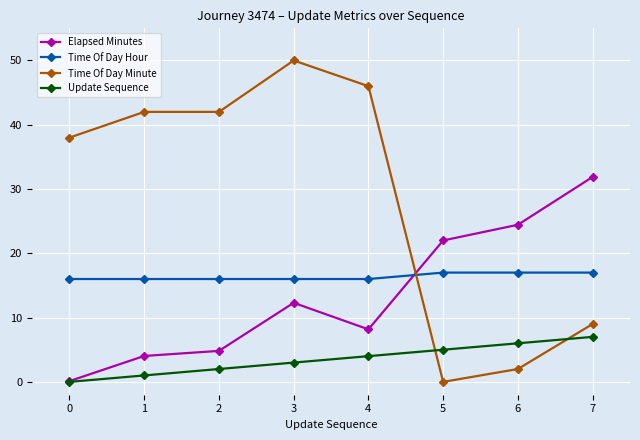

What is the difference between the highest and lowest values at 7?

24.9